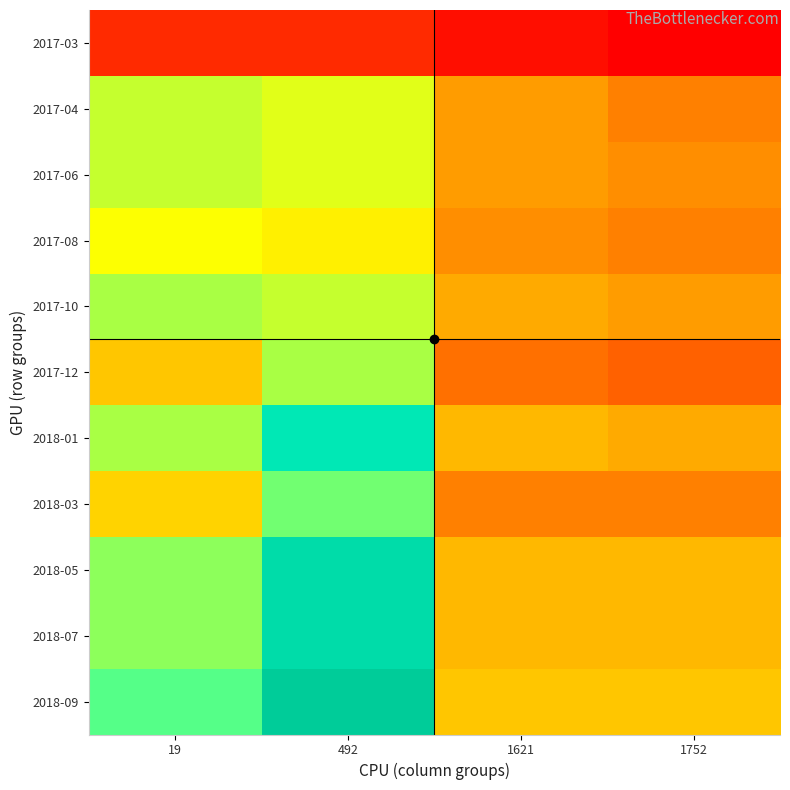

Reading left to right, extract all data points from this chart.

2017-03: 19=5	492=5	1621=3	1752=2
2017-04: 19=22	492=21	1621=13	1752=11
2017-06: 19=22	492=21	1621=13	1752=12
2017-08: 19=20	492=19	1621=12	1752=11
2017-10: 19=23	492=22	1621=14	1752=13
2017-12: 19=16	492=23	1621=10	1752=9
2018-01: 19=23	492=33	1621=15	1752=14
2018-03: 19=17	492=25	1621=11	1752=11
2018-05: 19=24	492=35	1621=15	1752=15
2018-07: 19=24	492=35	1621=15	1752=15
2018-09: 19=26	492=38	1621=16	1752=16